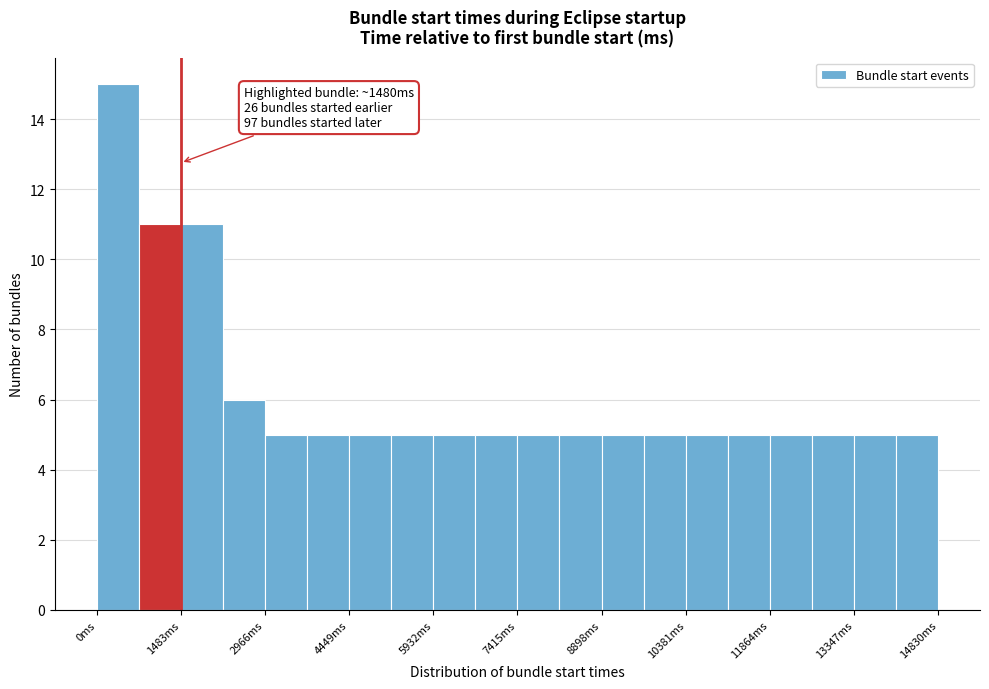

Around what value on the x-axis is the tallest bar? Give the approximate position of its centre, as read against the axis.

400